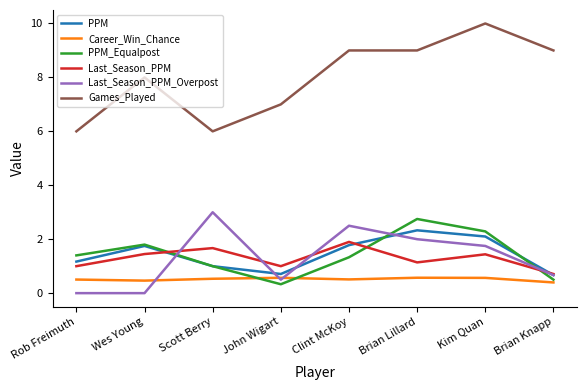

True or false: Last_Season_PPM_Overpost has more than 2 points higher than both neighbors.

False